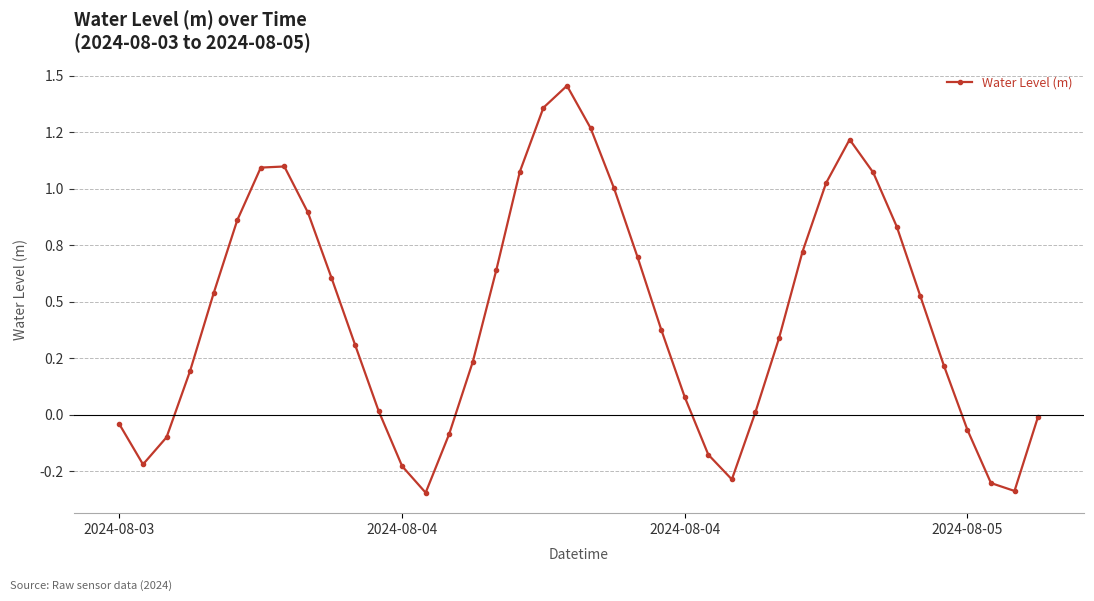

Does the chart have visible grid lines?

Yes